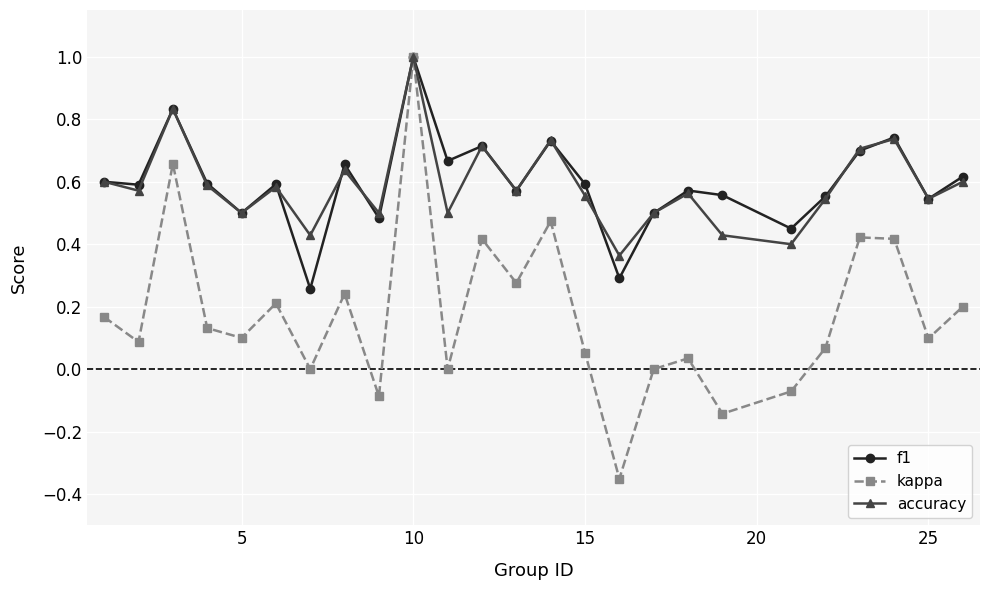

How many interior local peaks does the accuracy series have?

8